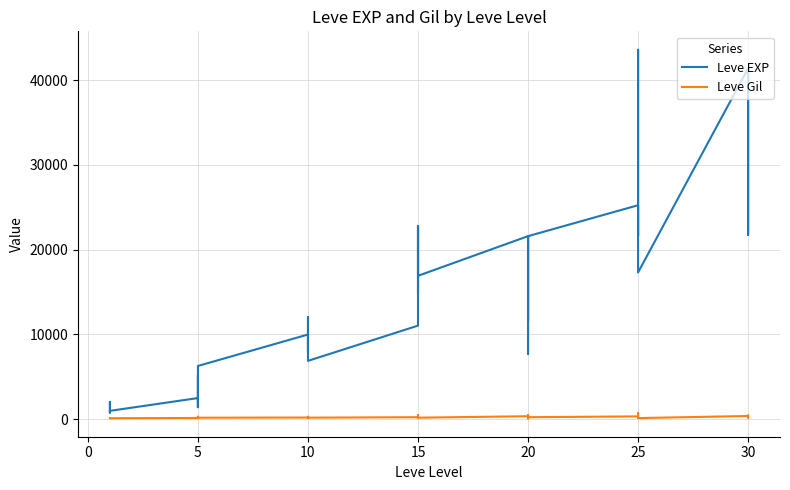

What is the sum of all Leve Gil values?

9228